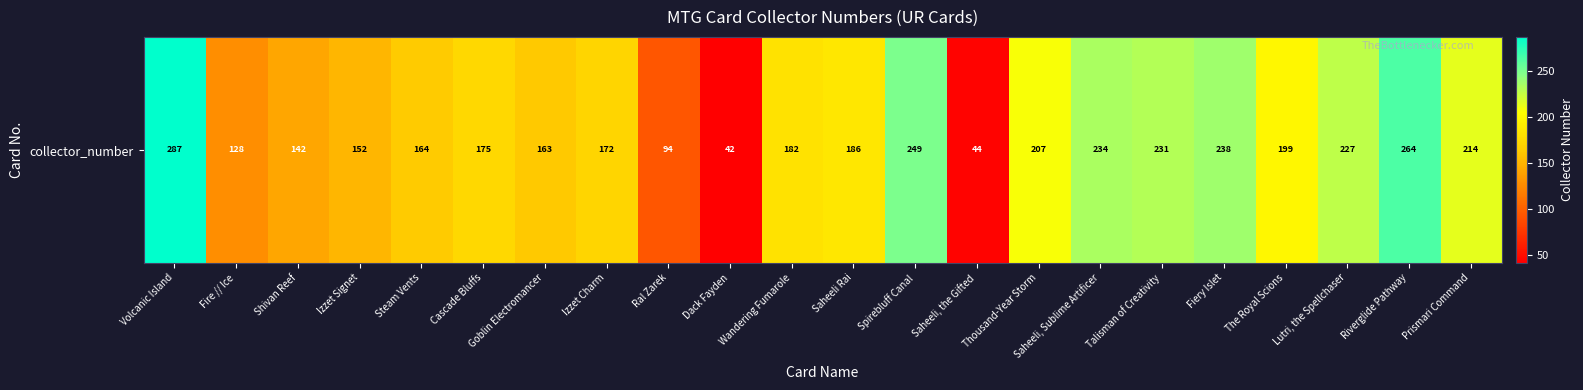

Rank the categories by value from lowest to highest.

Dack Fayden, Saheeli, the Gifted, Ral Zarek, Fire // Ice, Shivan Reef, Izzet Signet, Goblin Electromancer, Steam Vents, Izzet Charm, Cascade Bluffs, Wandering Fumarole, Saheeli Rai, The Royal Scions, Thousand-Year Storm, Prismari Command, Lutri, the Spellchaser, Talisman of Creativity, Saheeli, Sublime Artificer, Fiery Islet, Spirebluff Canal, Riverglide Pathway, Volcanic Island